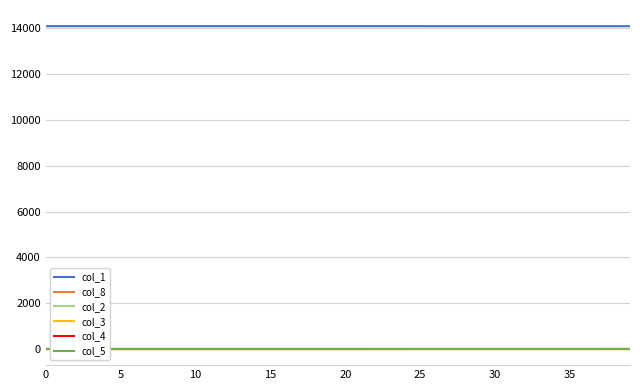

Between 14 and 37, which series saw the biggest shift?

col_1